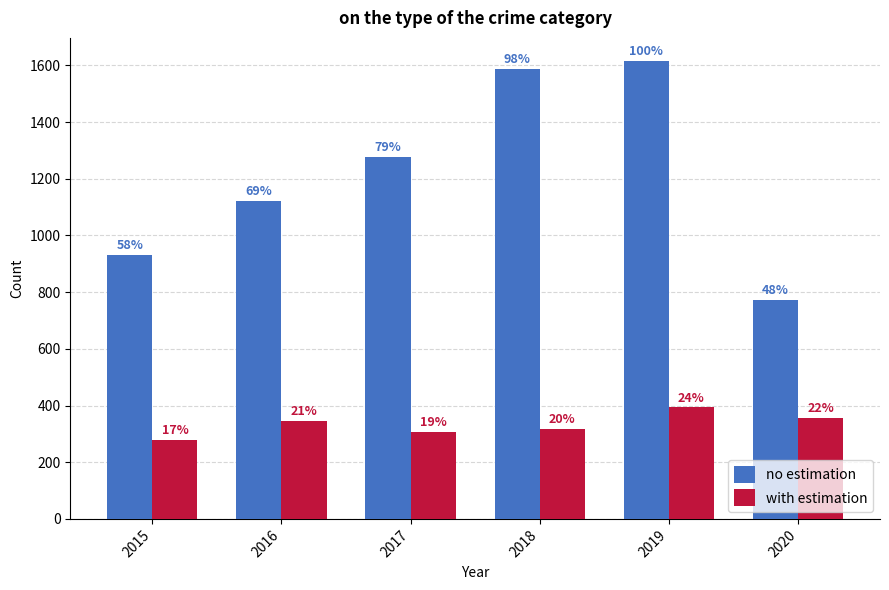

What is the highest value of the no estimation series?

1616